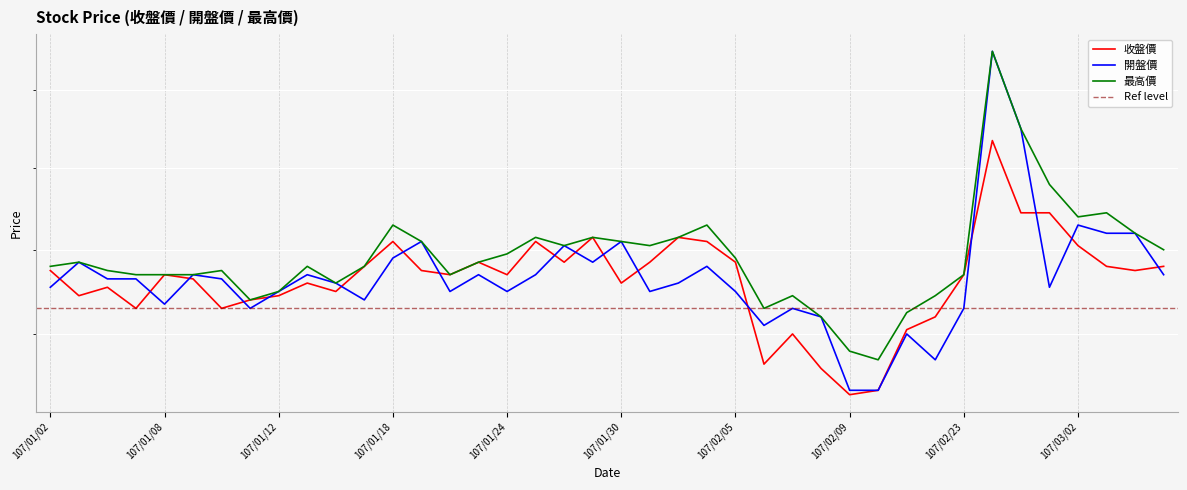

True or false: 最高價 and 收盤價 cross at least once.

False